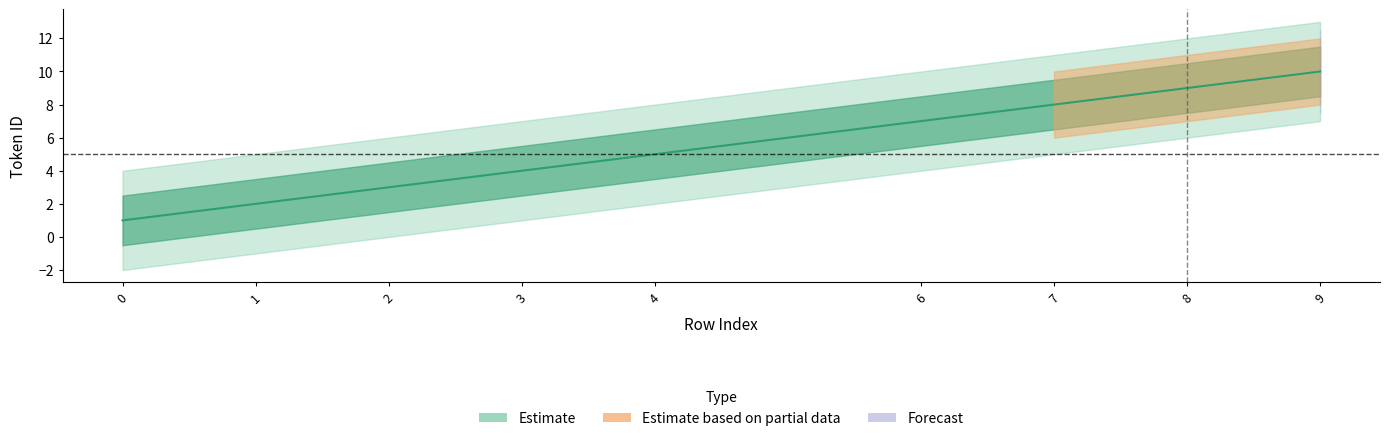

How many categories are shown in the chart?

9